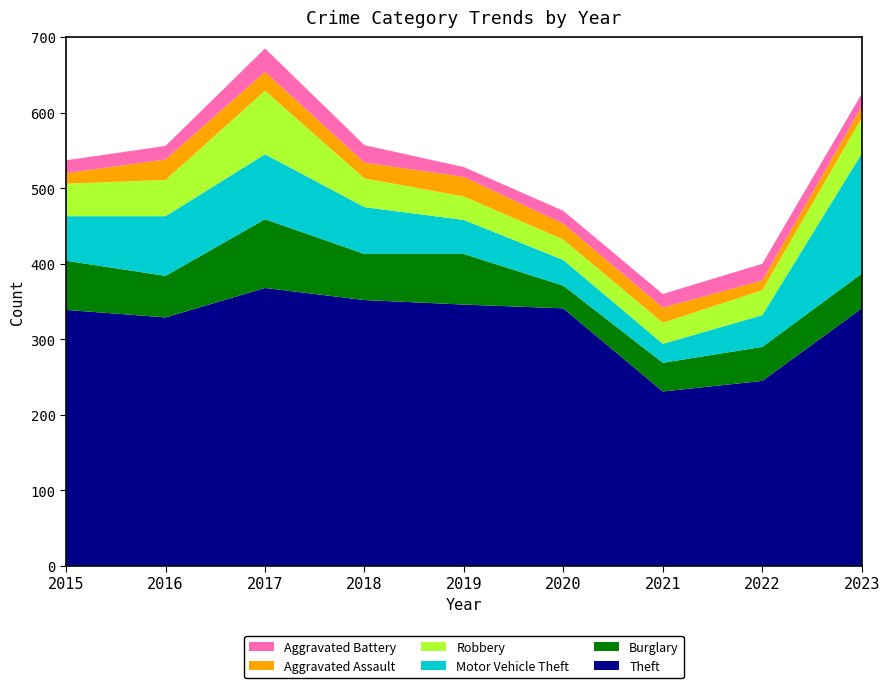

Reading left to right, extract all data points from this chart.

Theft: 339	329	368	352	346	341	231	245	341
Burglary: 65	55	91	61	67	30	38	45	46
Motor Vehicle Theft: 59	79	86	62	45	34	25	42	159
Robbery: 43	48	84	38	31	27	28	33	47
Aggravated Assault: 14	27	25	21	26	21	20	13	15
Aggravated Battery: 17	18	31	23	13	17	18	22	17